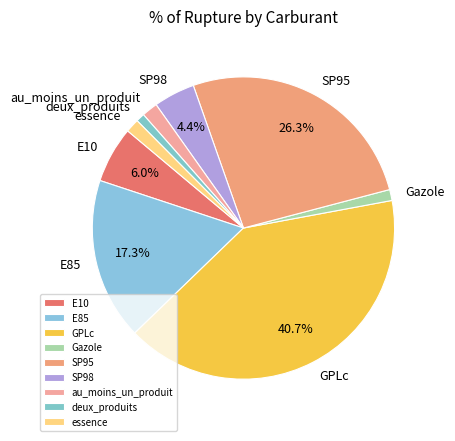

Rank the categories by value from highest to lowest.

GPLc, SP95, E85, E10, SP98, au_moins_un_produit, essence, Gazole, deux_produits